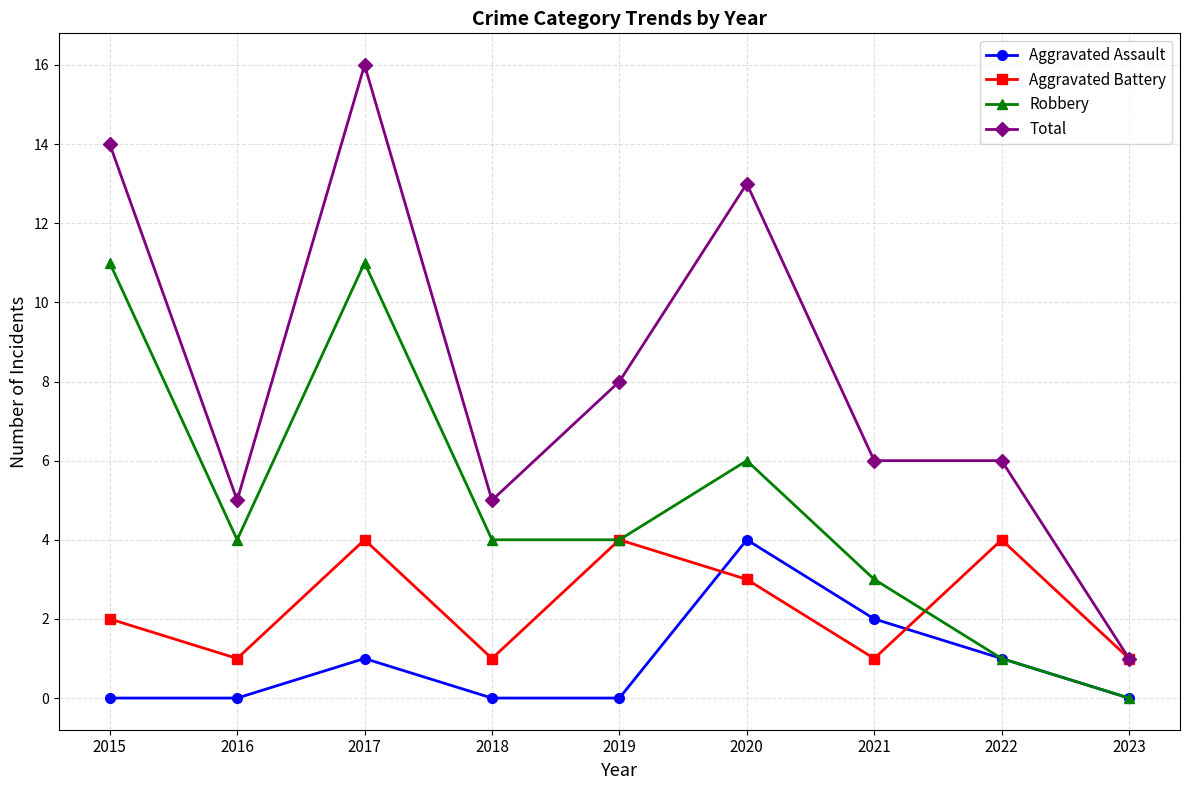

Rank the series by their average value, from highest to lowest.

Total, Robbery, Aggravated Battery, Aggravated Assault